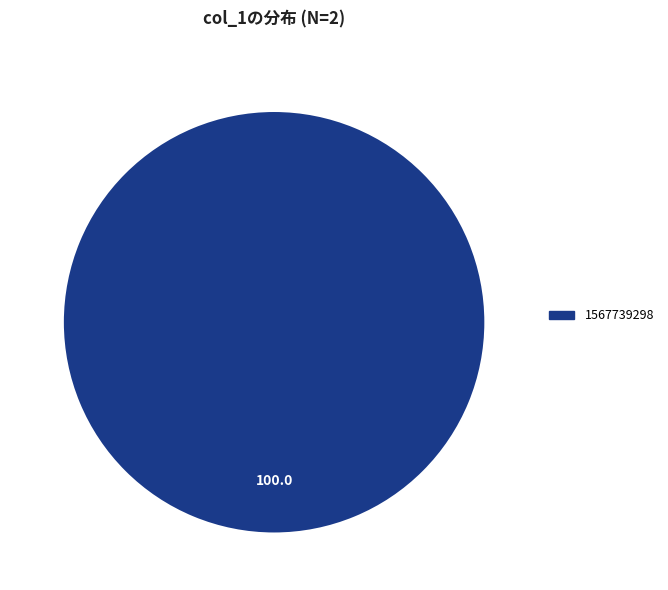

Is there any slice that represents more than half of the pie?

Yes